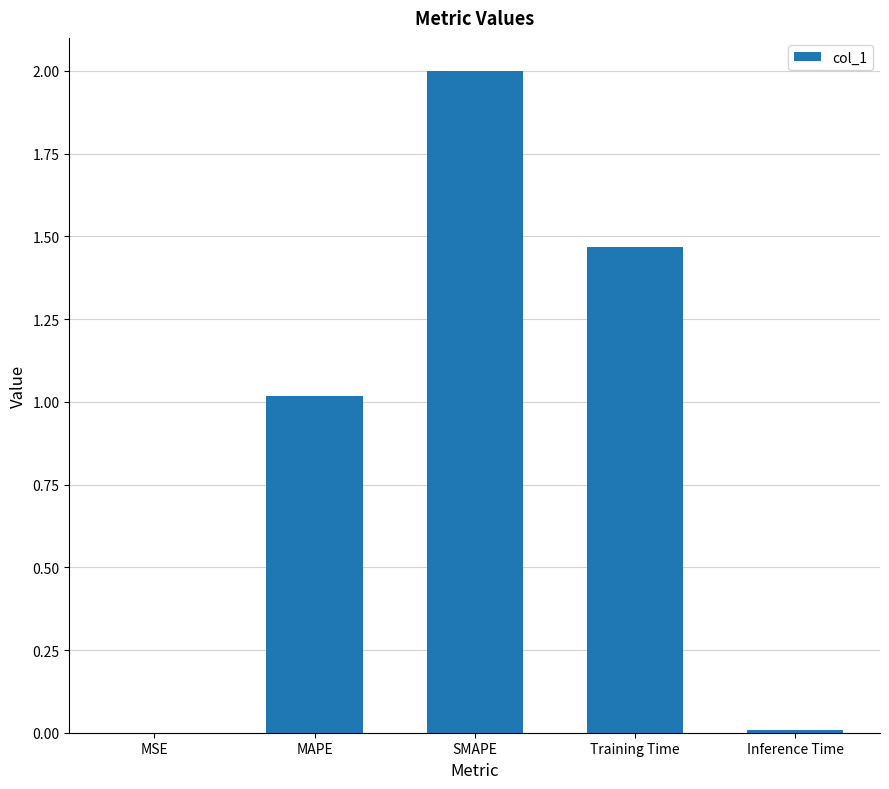

True or false: the data shows 2.5 at Training Time.

False